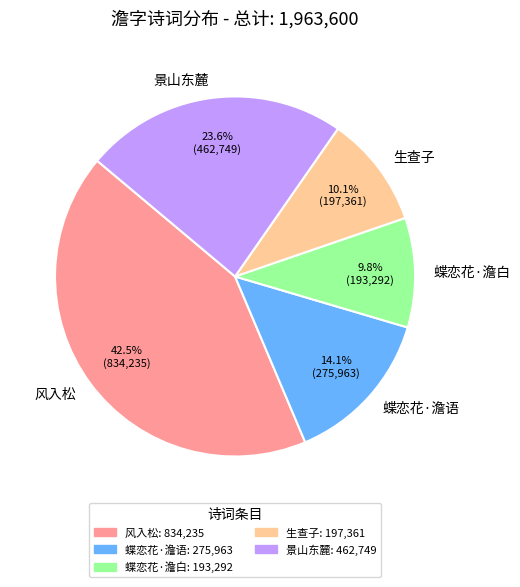

Does 蝶恋花·澹白 represent more than half of the total?

No